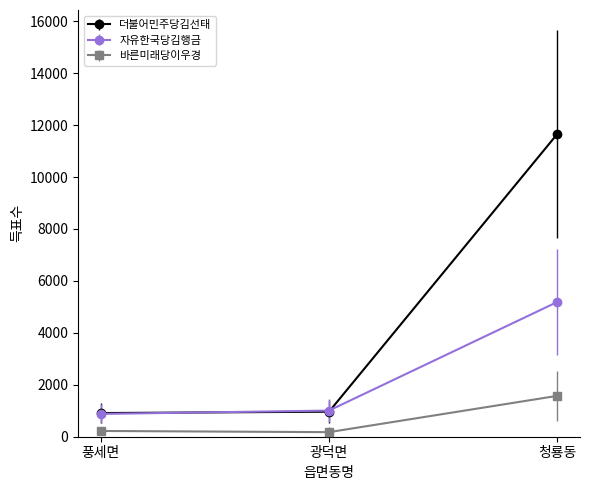

What is the highest value of the 더불어민주당김선태 series?

11653